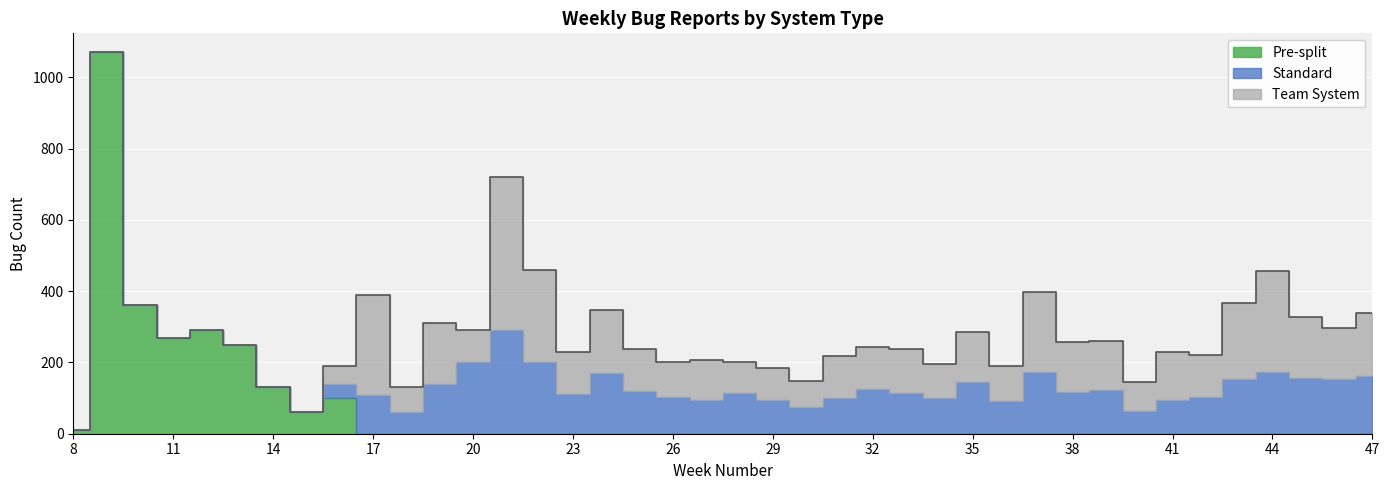

What is the highest value of the Pre-split series?

1070